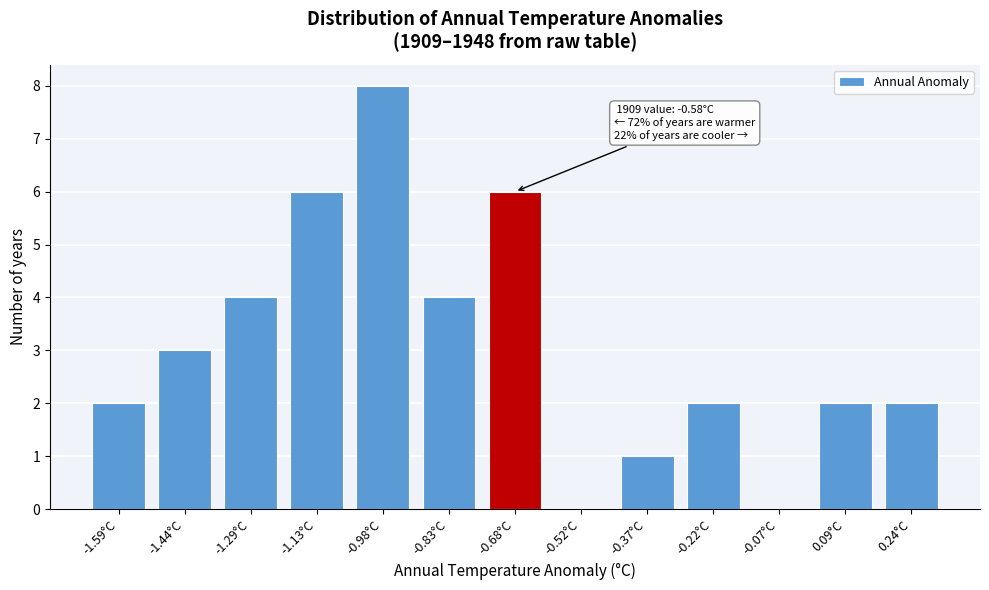

Reading left to right, list all the values displayed in this chart.

-1.59°C=2	-1.44°C=3	-1.29°C=4	-1.13°C=6	-0.98°C=8	-0.83°C=4	-0.68°C=6	-0.52°C=0	-0.37°C=1	-0.22°C=2	-0.07°C=0	0.09°C=2	0.24°C=2